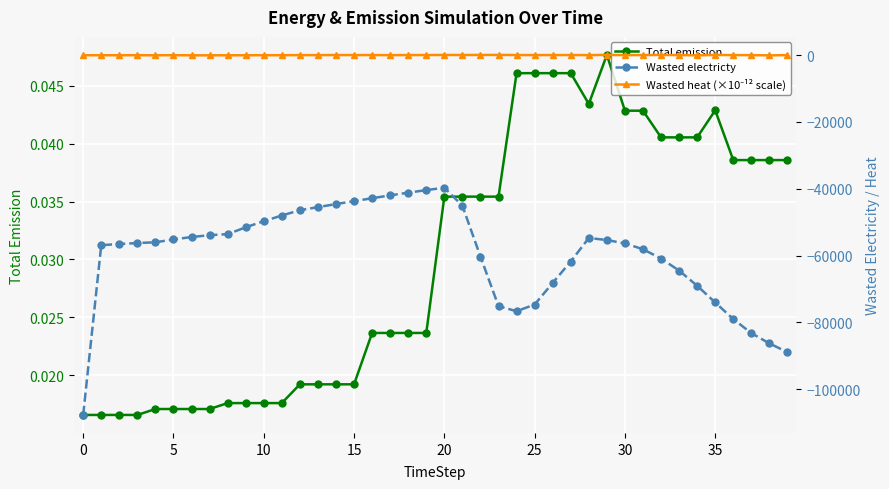

Between 17 and 19, which series saw the biggest shift?

Wasted electricty